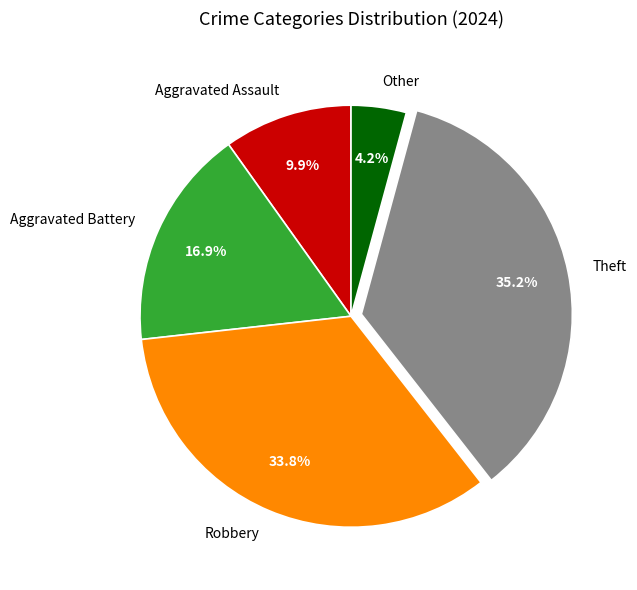

Rank the categories by value from lowest to highest.

Other, Aggravated Assault, Aggravated Battery, Robbery, Theft